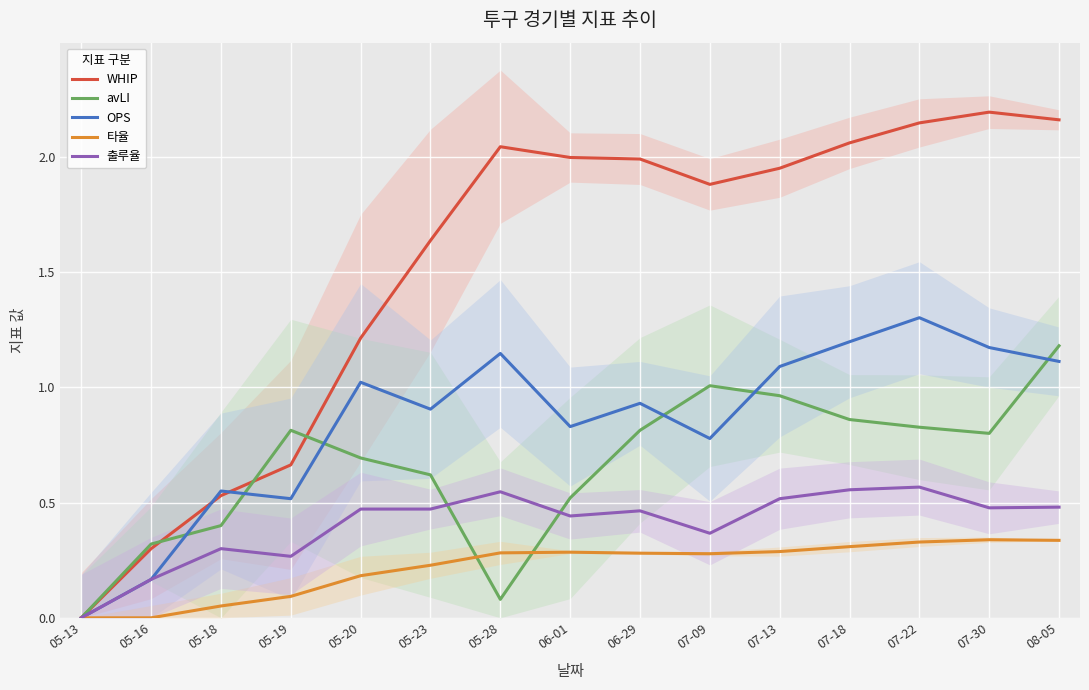

True or false: 출루율 and OPS intersect in this chart.

False